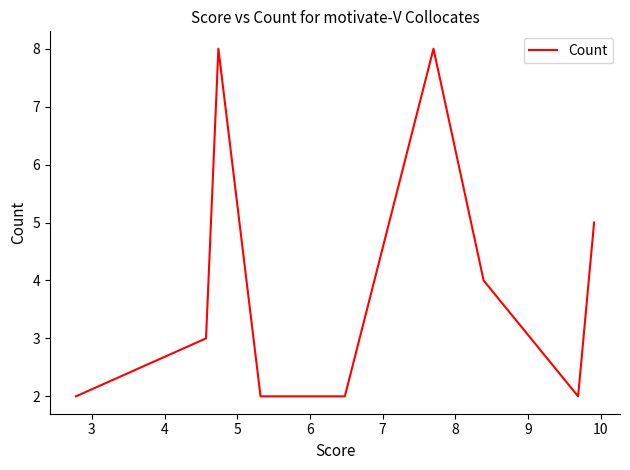

What is the ratio of the value at 7 to the value at 6?

1.0